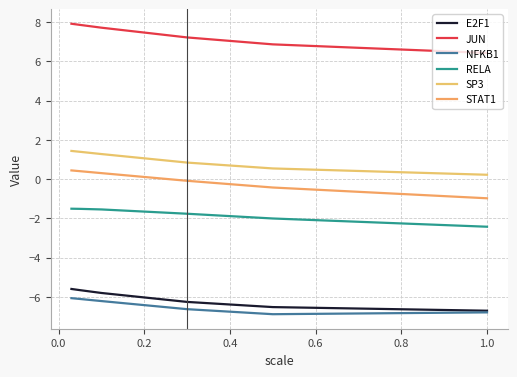

What is the average value of the SP3 series?

1.0